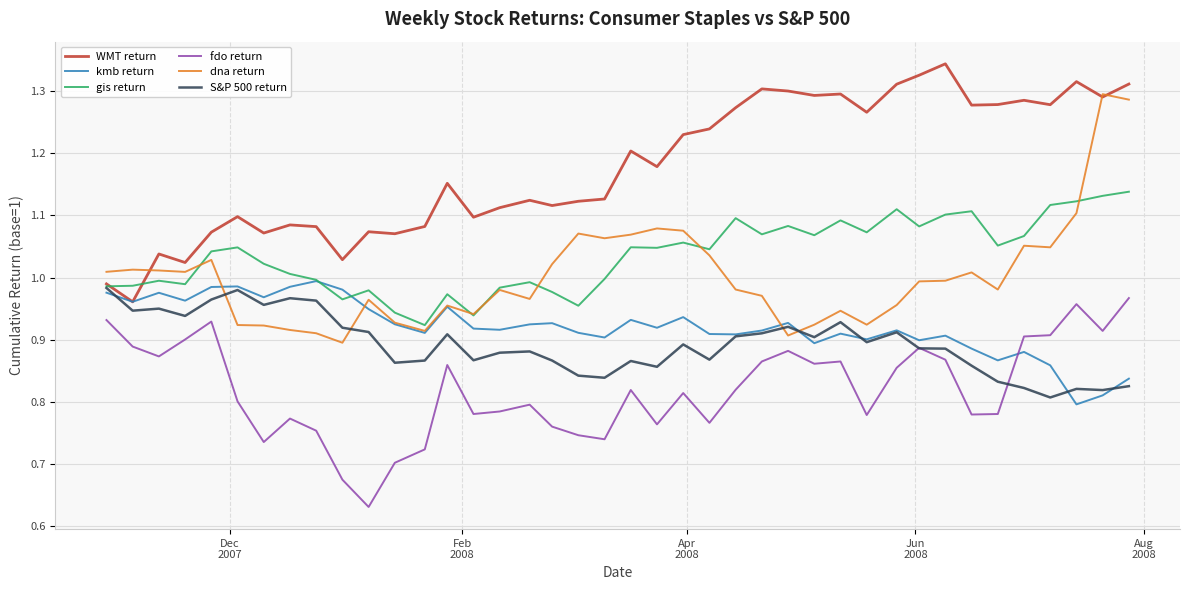

True or false: dna return and fdo return cross at least once.

False